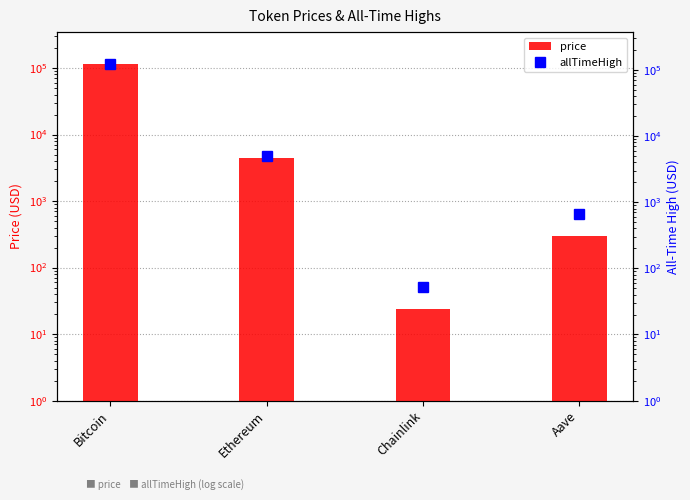

Rank the series at Bitcoin from highest to lowest value.

allTimeHigh, price